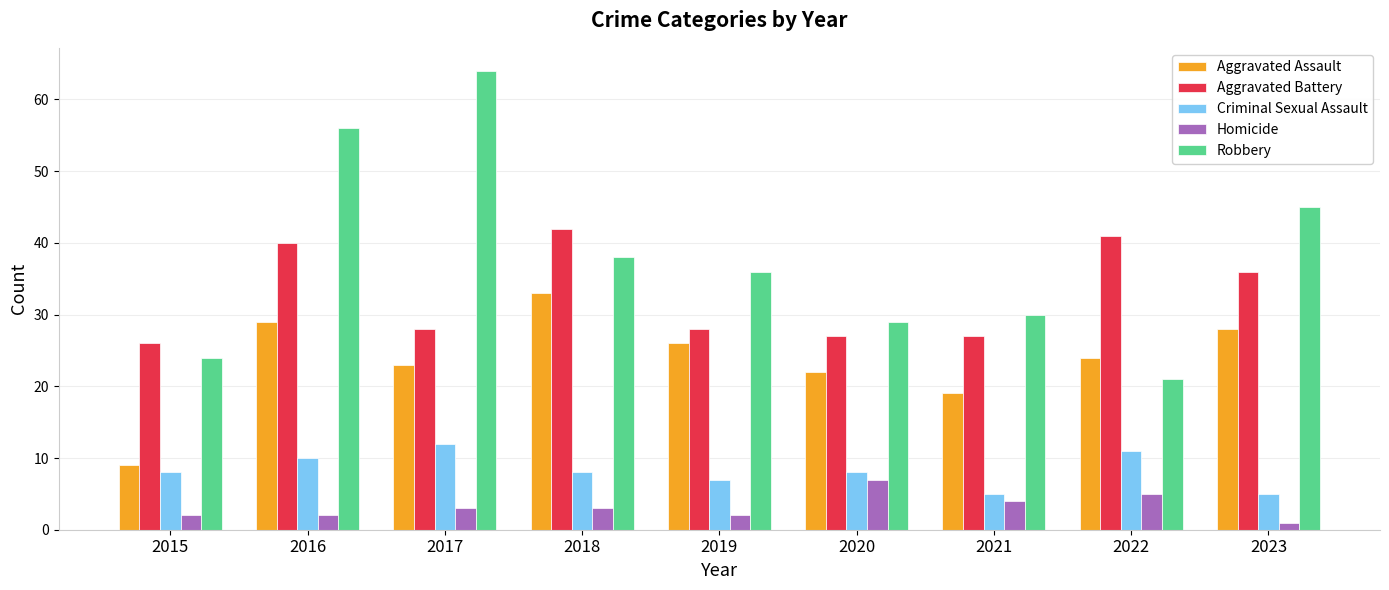

Rank the series at 2016 from highest to lowest value.

Robbery, Aggravated Battery, Aggravated Assault, Criminal Sexual Assault, Homicide